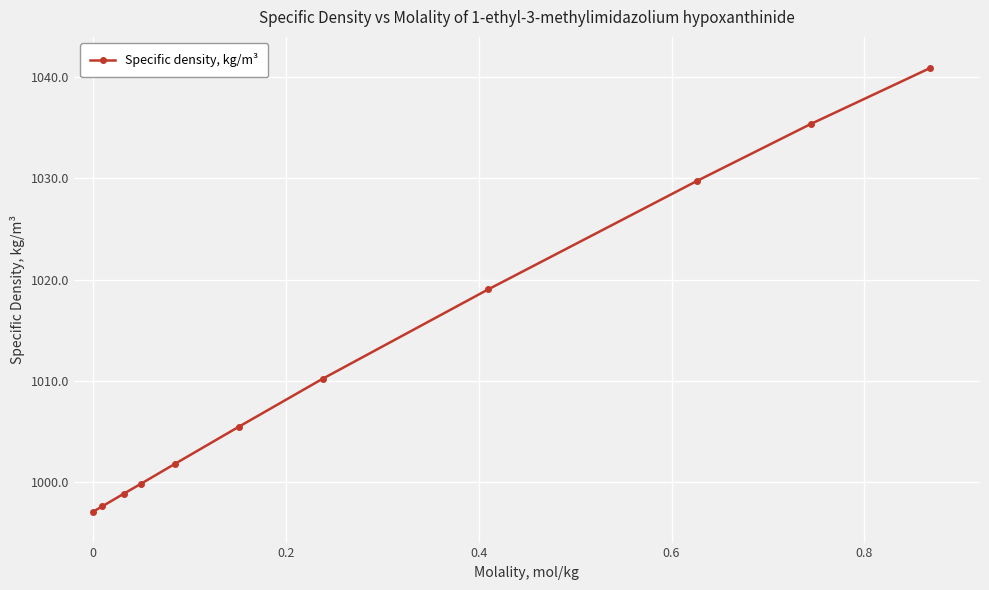

What is the difference between the maximum and minimum values?

43.9